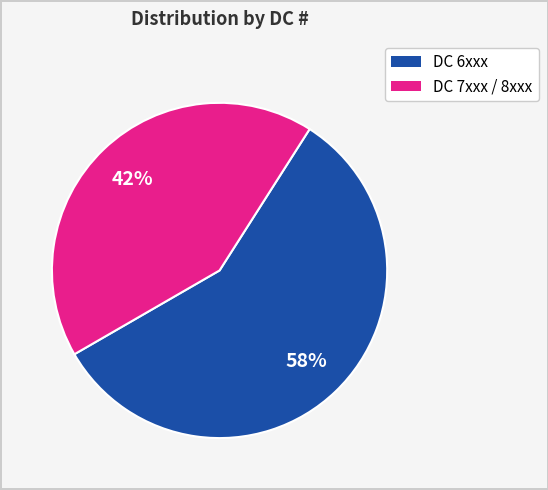

Is there a majority slice in this chart?

Yes